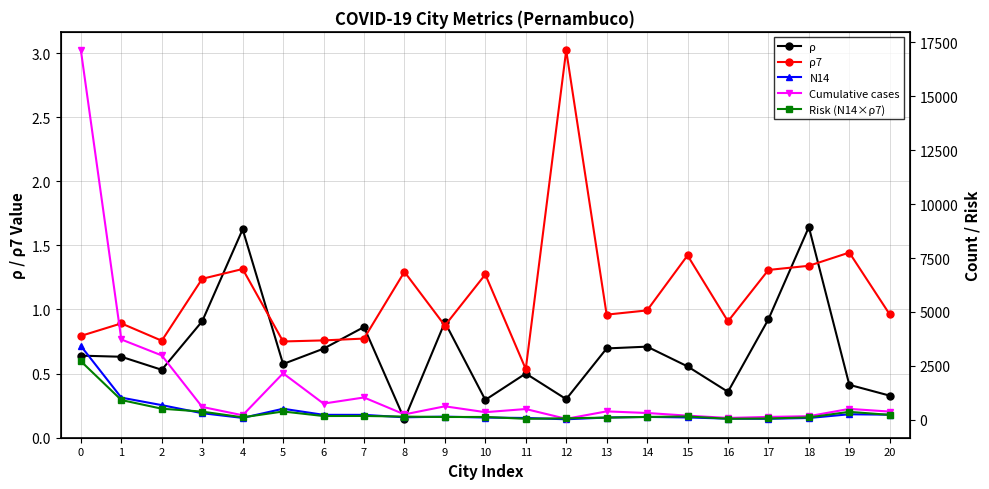

Reading left to right, list all the values displayed in this chart.

ρ: 0.6	0.6	0.5	0.9	1.6	0.6	0.7	0.9	0.1	0.9	0.3	0.5	0.3	0.7	0.7	0.6	0.4	0.9	1.6	0.4	0.3
ρ7: 0.8	0.9	0.8	1.2	1.3	0.8	0.8	0.8	1.3	0.9	1.3	0.5	3.0	1.0	1.0	1.4	0.9	1.3	1.3	1.4	1.0
N14: 3421.0	1026.0	678.0	304.0	85.0	510.0	228.0	227.0	113.0	145.0	102.0	82.0	22.0	103.0	131.0	107.0	51.0	45.0	81.0	254.0	234.0
Cumulative cases: 17133.0	3723.0	2983.0	594.0	208.0	2154.0	749.0	1033.0	248.0	623.0	351.0	497.0	43.0	388.0	313.0	190.0	84.0	131.0	165.0	504.0	379.0
Risk (N14×ρ7): 2714.5	914.3	512.5	376.7	111.8	382.6	172.9	175.4	146.2	126.7	129.8	43.8	66.5	98.8	130.0	152.1	46.3	58.9	108.6	366.8	224.8